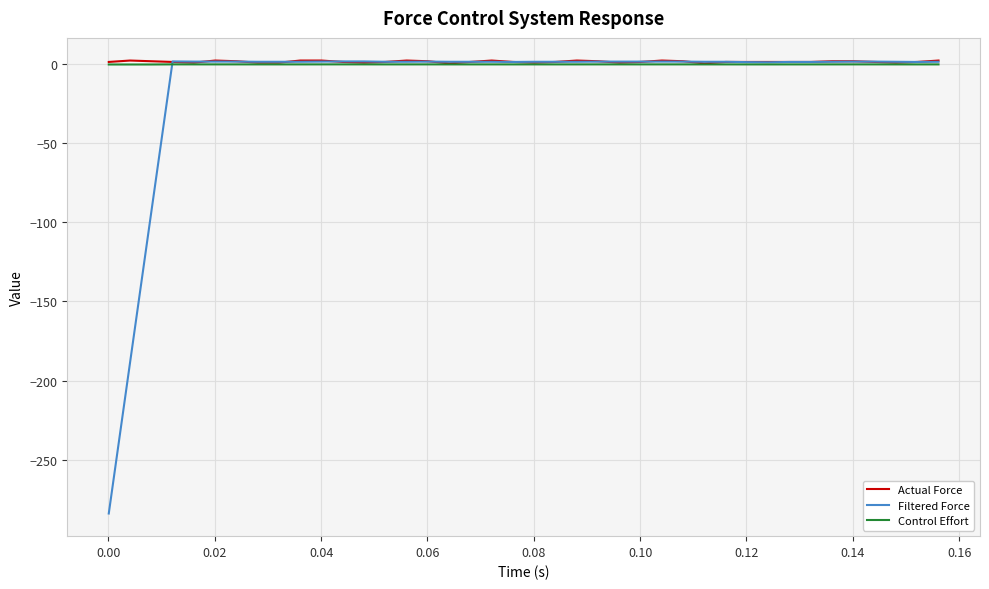

What is the minimum value for Actual Force?

0.2